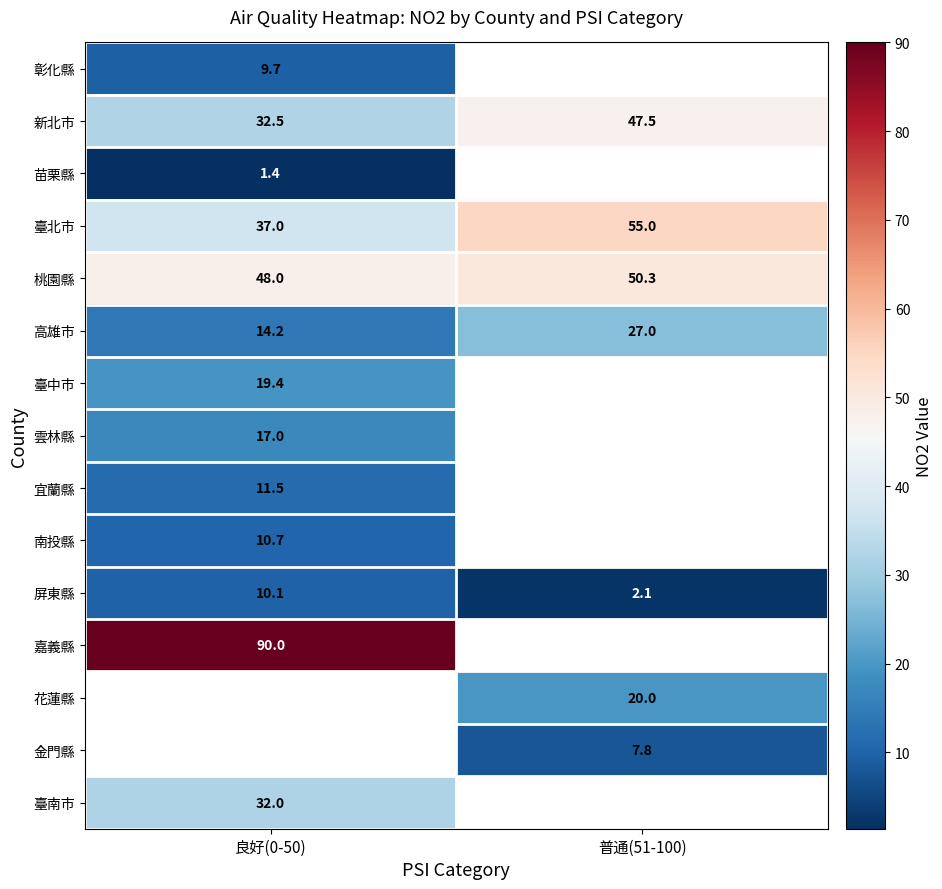

Is the value of 臺北市 at 良好(0-50) greater than the value of 彰化縣 at 良好(0-50)?

Yes